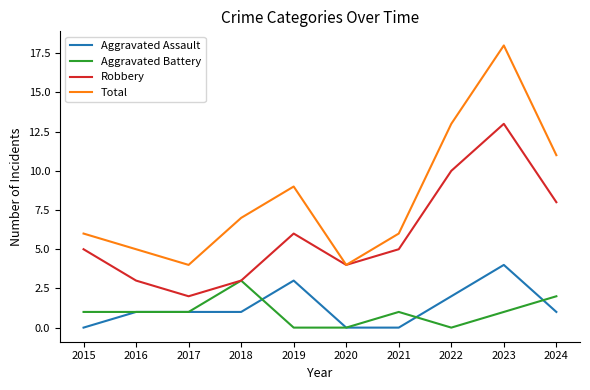

Count the Aggravated Battery values in the range 0 to 1.

8